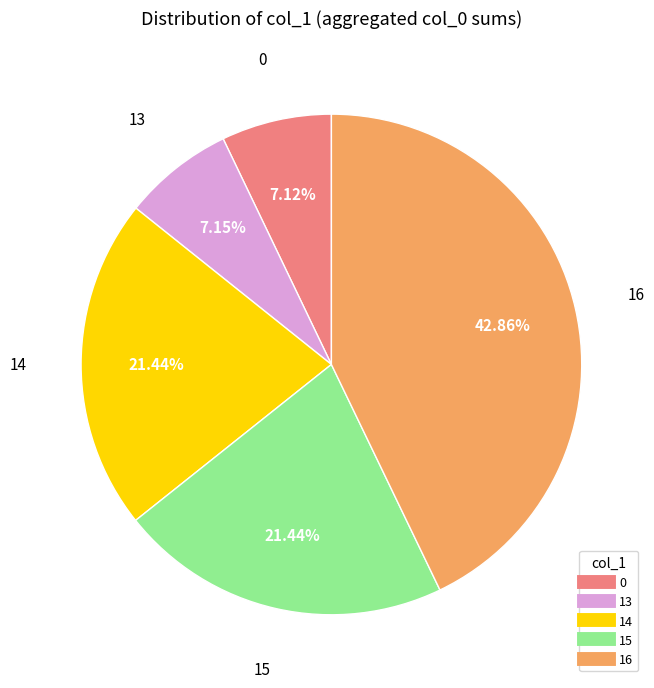

To the nearest percent, what percentage of the pie is 13?

7%